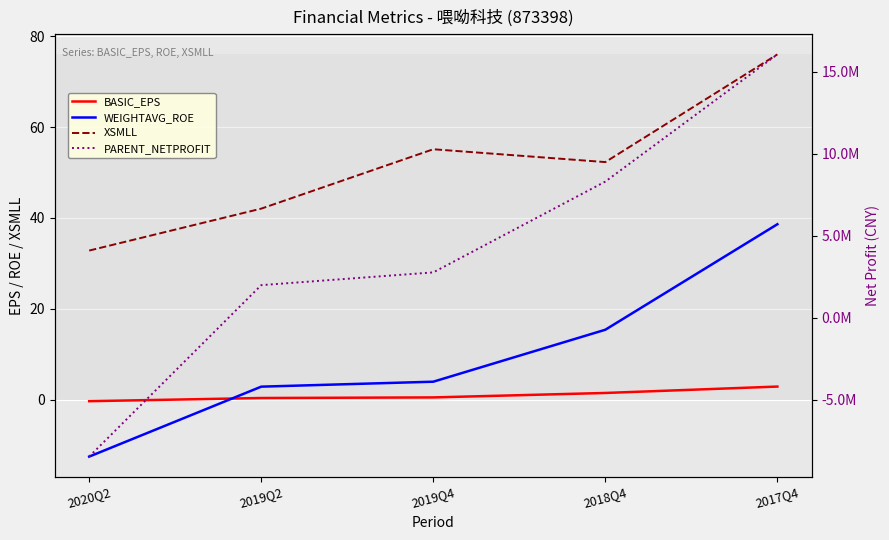

At 2019Q4, list the series in order from largest to smallest.

PARENT_NETPROFIT, XSMLL, WEIGHTAVG_ROE, BASIC_EPS